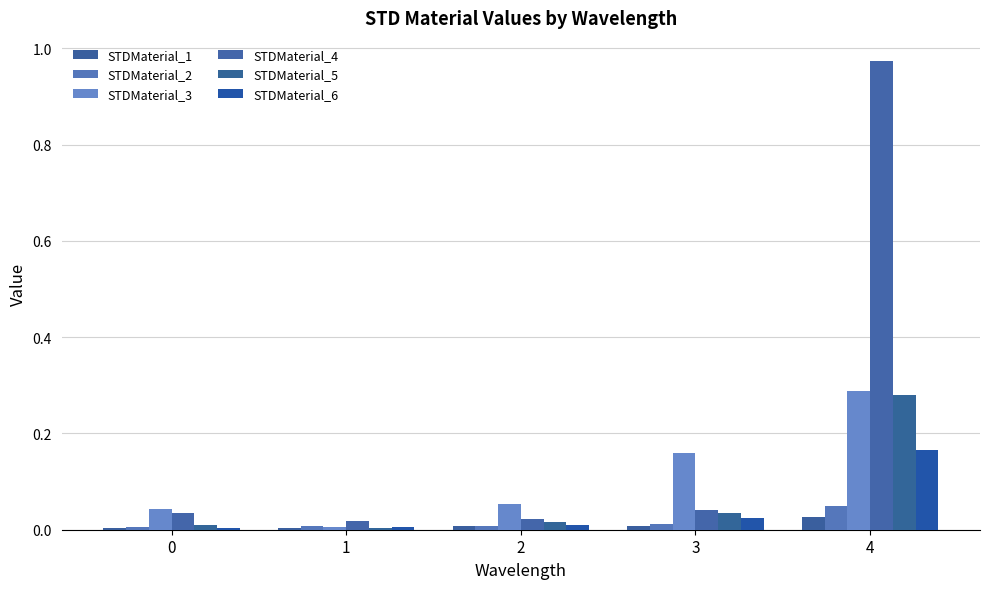

What is the difference between the STDMaterial_4 values at 2 and 4?

1.0